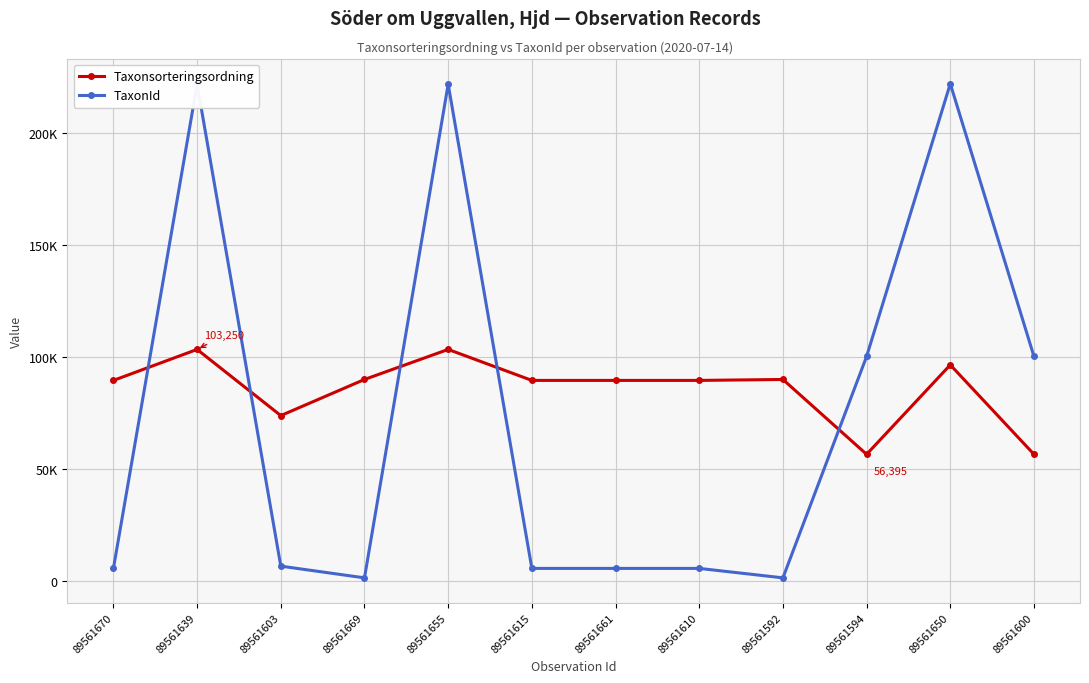

Is this an area chart (filled region under the line)?

No